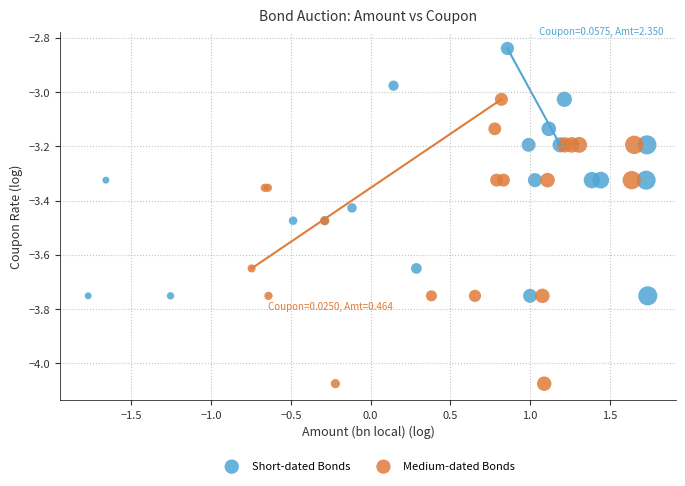

Which series reaches the maximum Y coordinate?

Short-dated Bonds